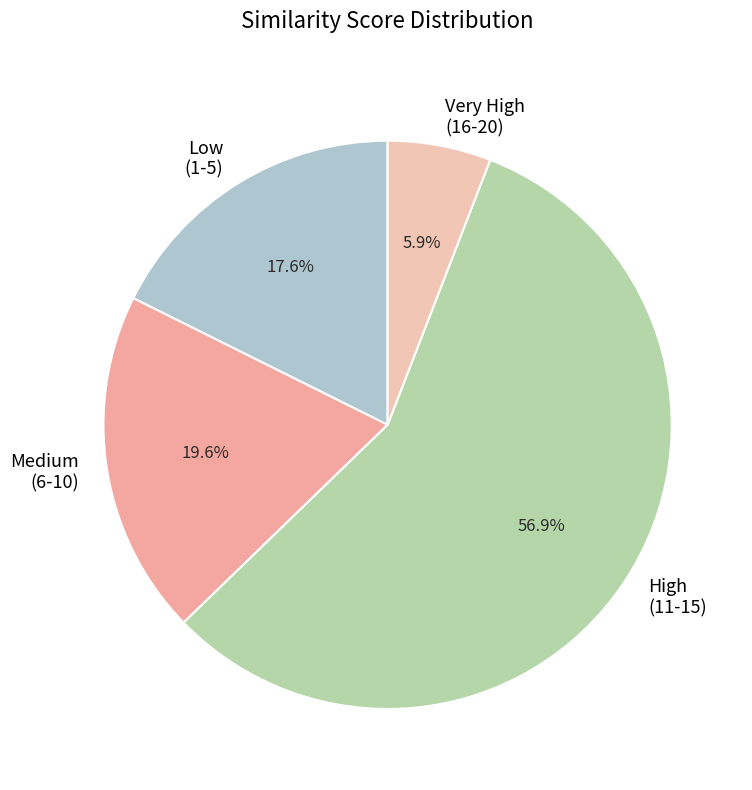

Which has a higher value, Very High (16-20) or Medium (6-10)?

Medium (6-10)